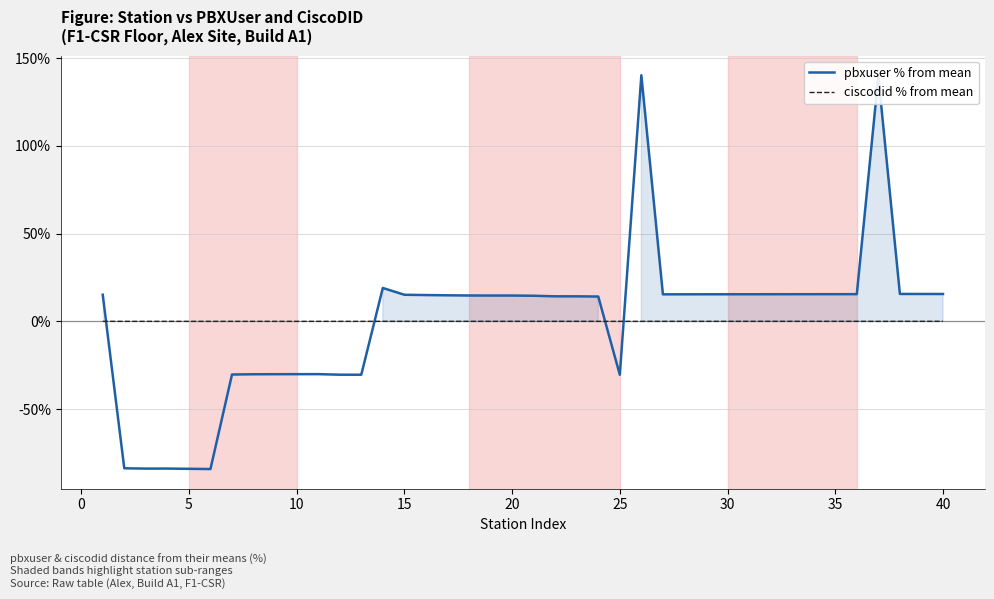

List the series in order of their overall mean, highest first.

ciscodid % from mean, pbxuser % from mean